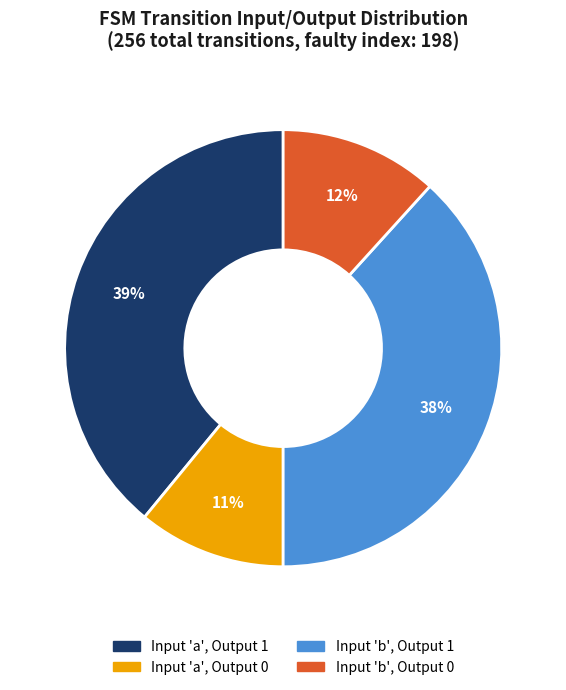

To the nearest percent, what percentage of the pie is Input 'a', Output 1?

39%